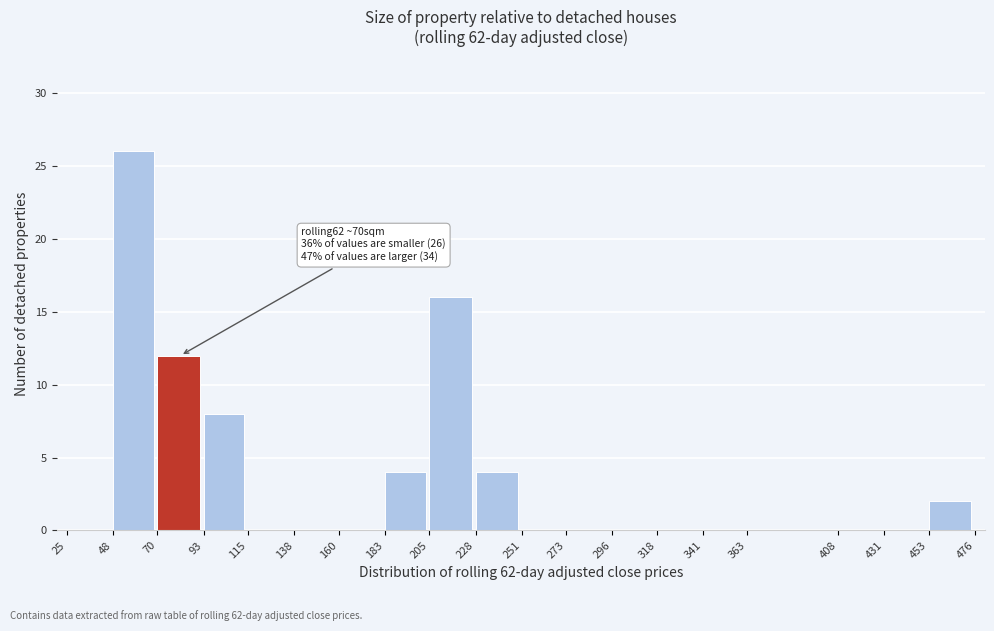

Over which range of the x-axis is the bar tallest?

48 to 70